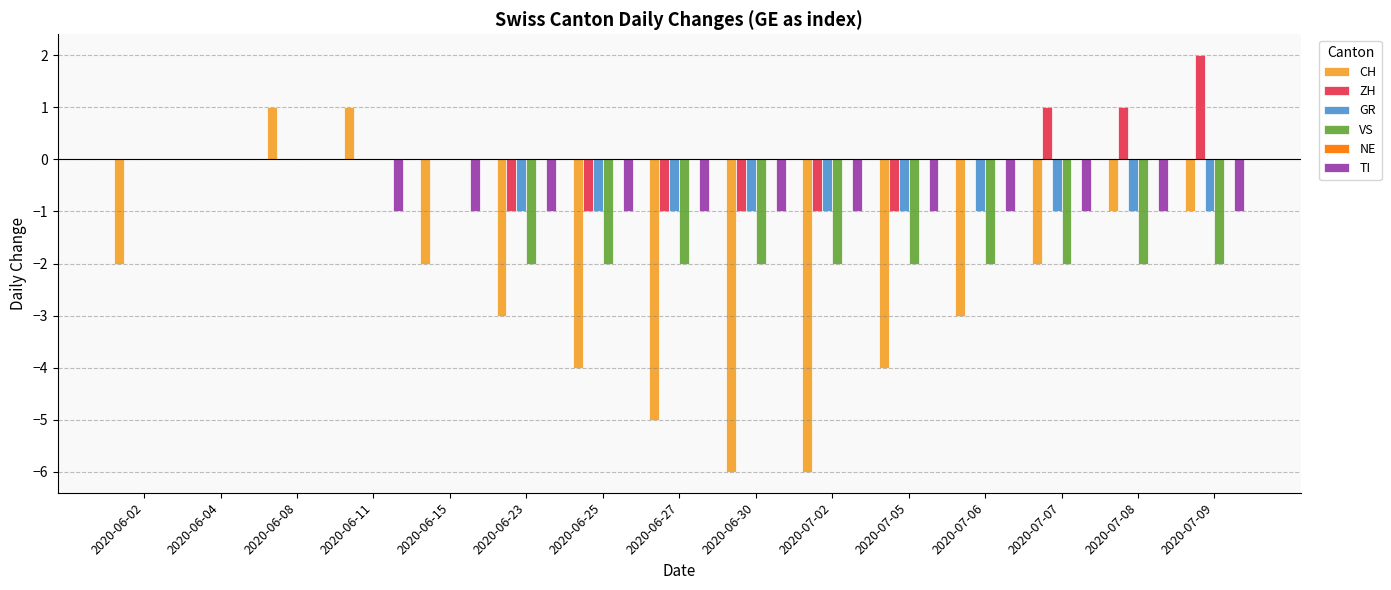

At which category is the sum across all series the highest?

2020-06-08